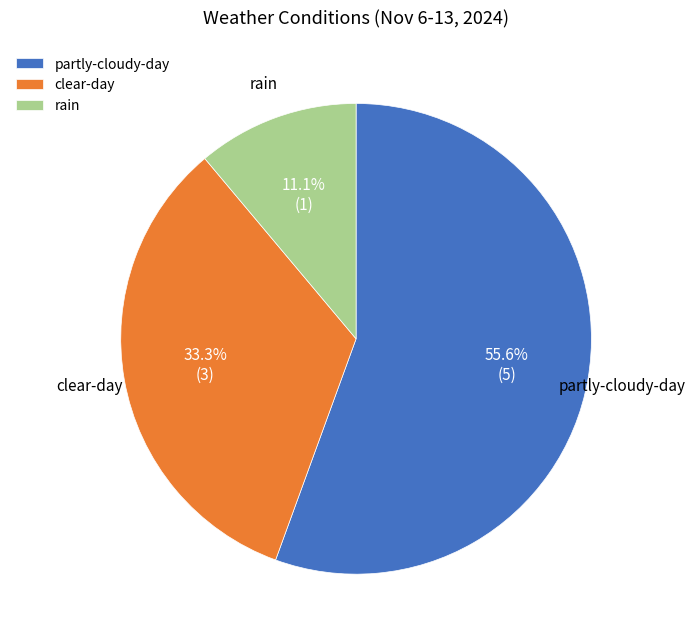

What is the majority slice?

partly-cloudy-day